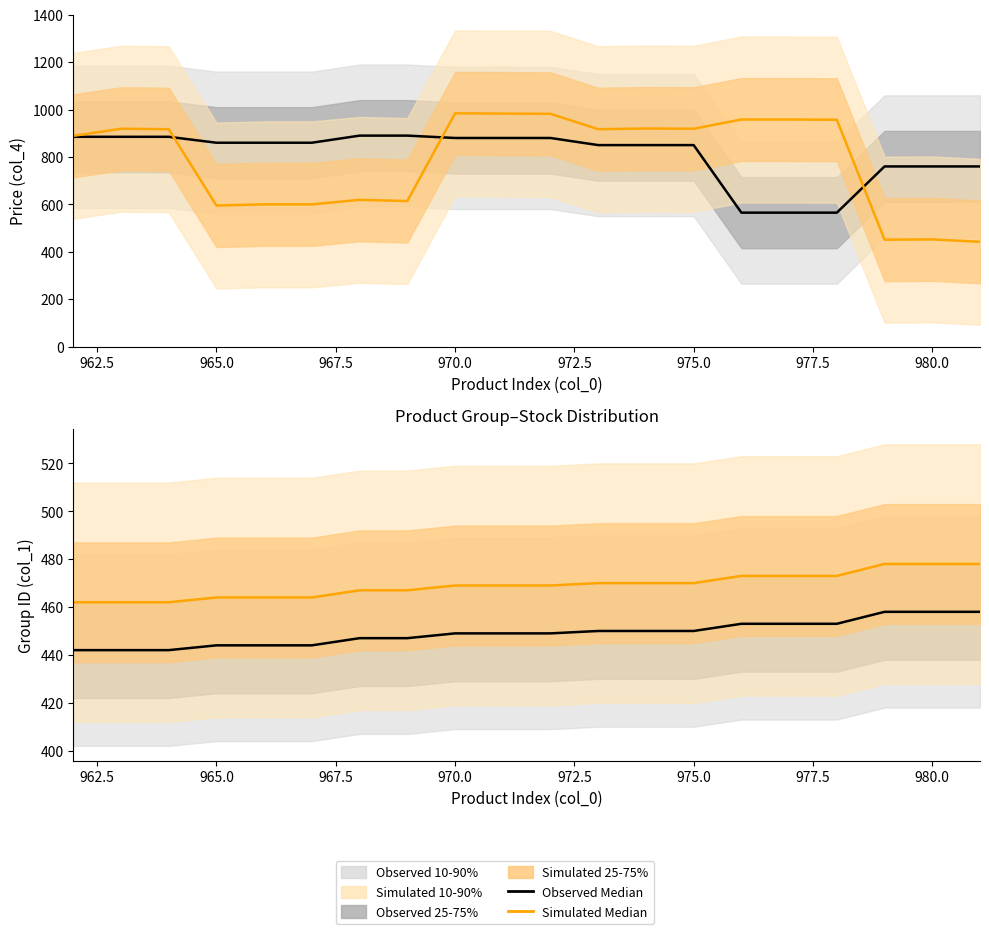

True or false: Observed Median and Simulated Median intersect in this chart.

False